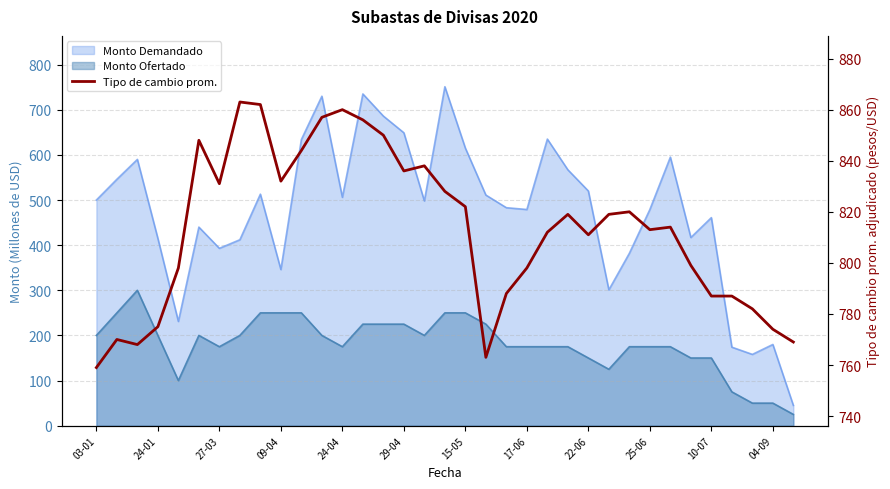

Reading left to right, extract all data points from this chart.

759	770	768	775	798	848	831	863	862	832	844	857	860	856	850	836	838	828	822	763	788	798	812	819	811	819	820	813	814	799	787	787	782	774	769